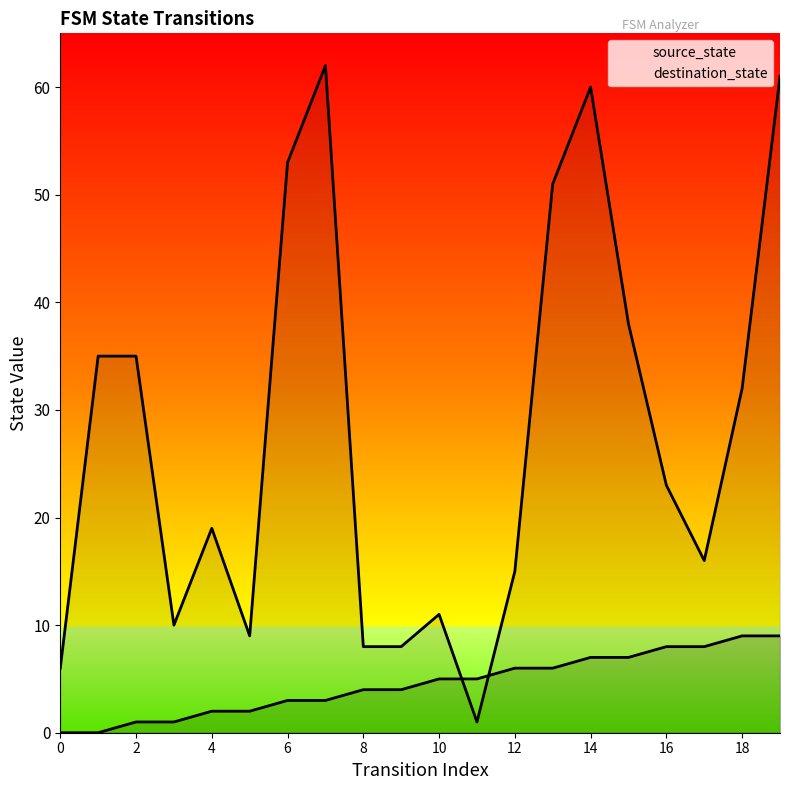

True or false: destination_state has more than 1 interior local peaks.

True